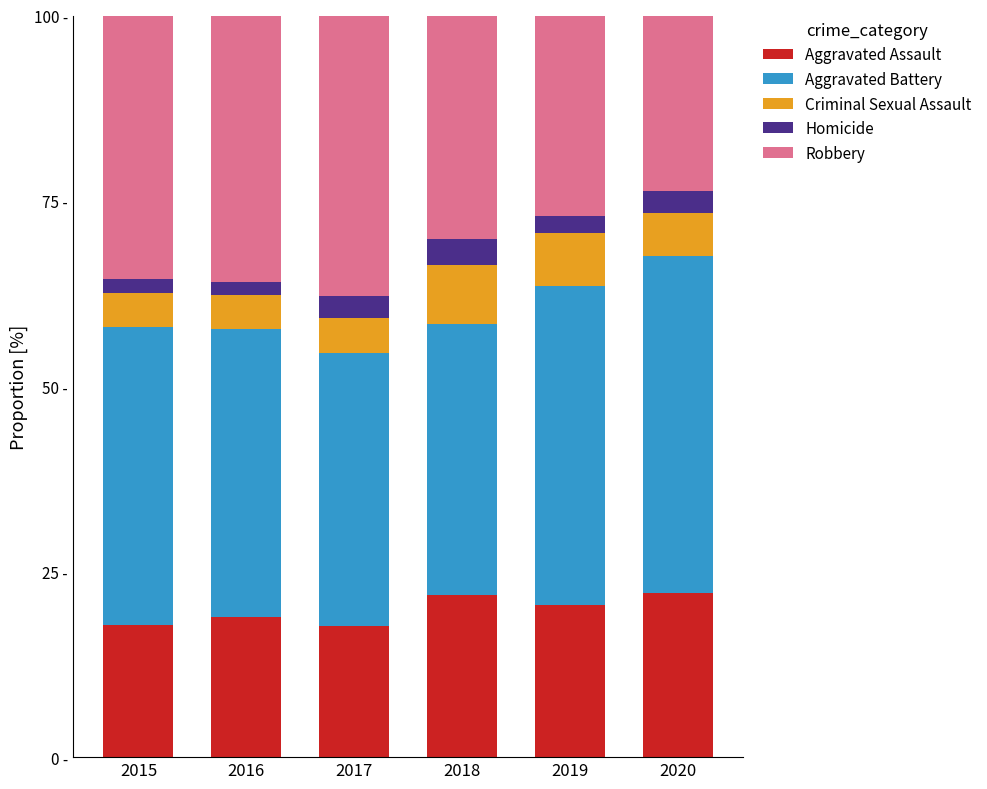

Which series has the widest spread of values?

Robbery